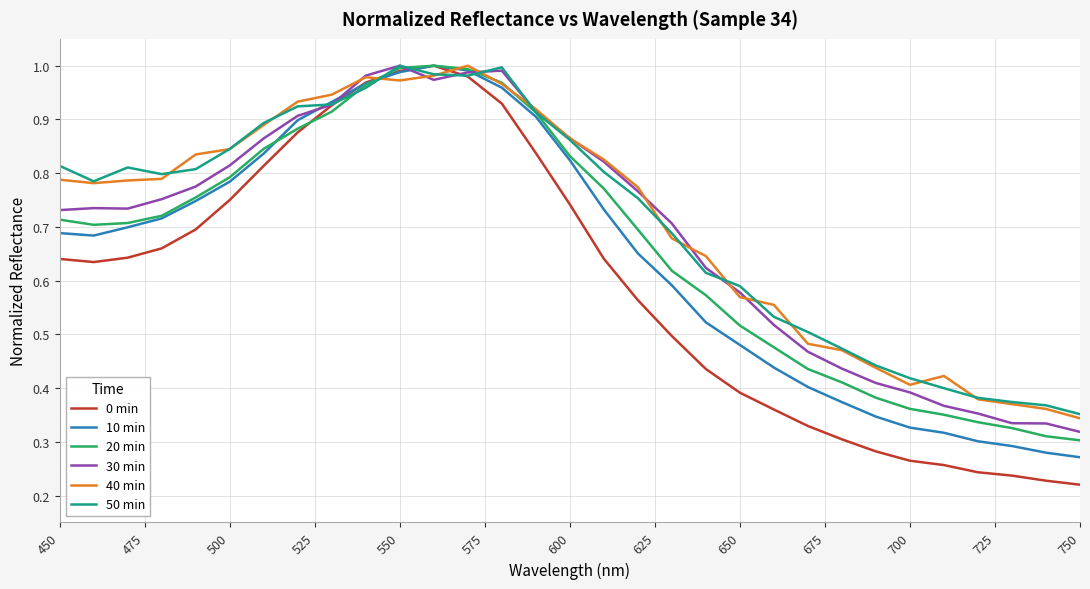

Which series ends up on top after the final intersection of 40 min and 0 min?

40 min